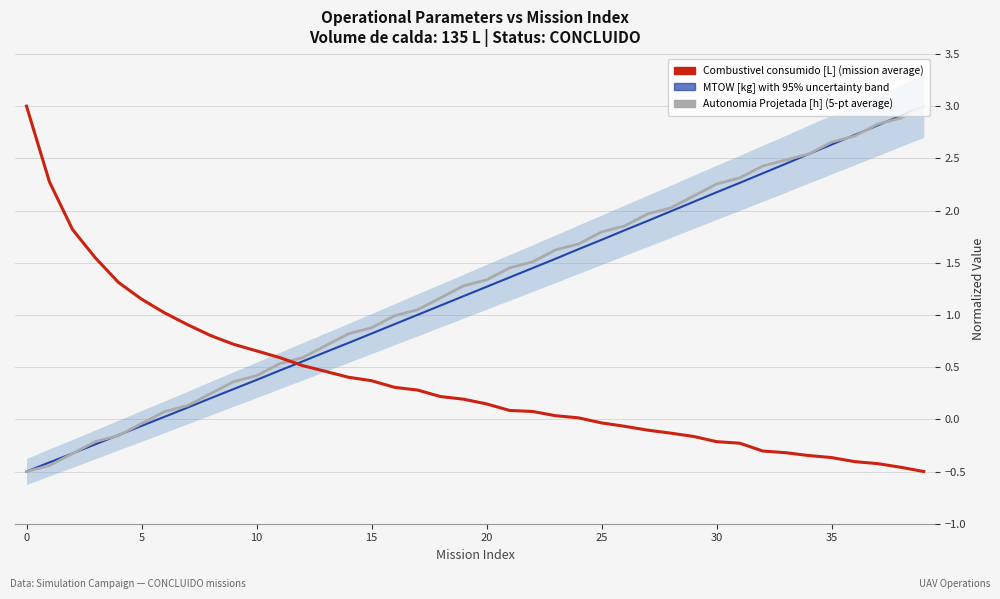

What is the difference between the highest and lowest values at 12?

0.1